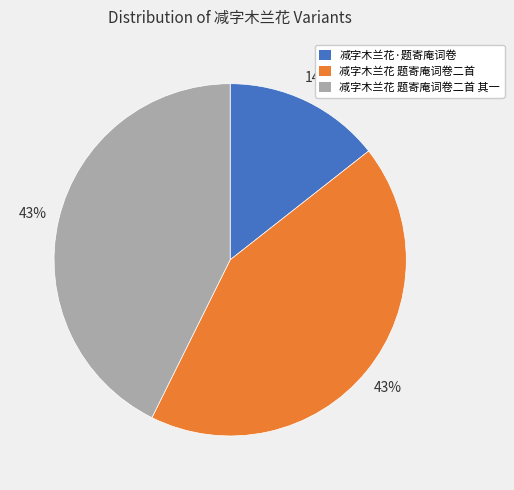

Count the number of slices in the pie.

3